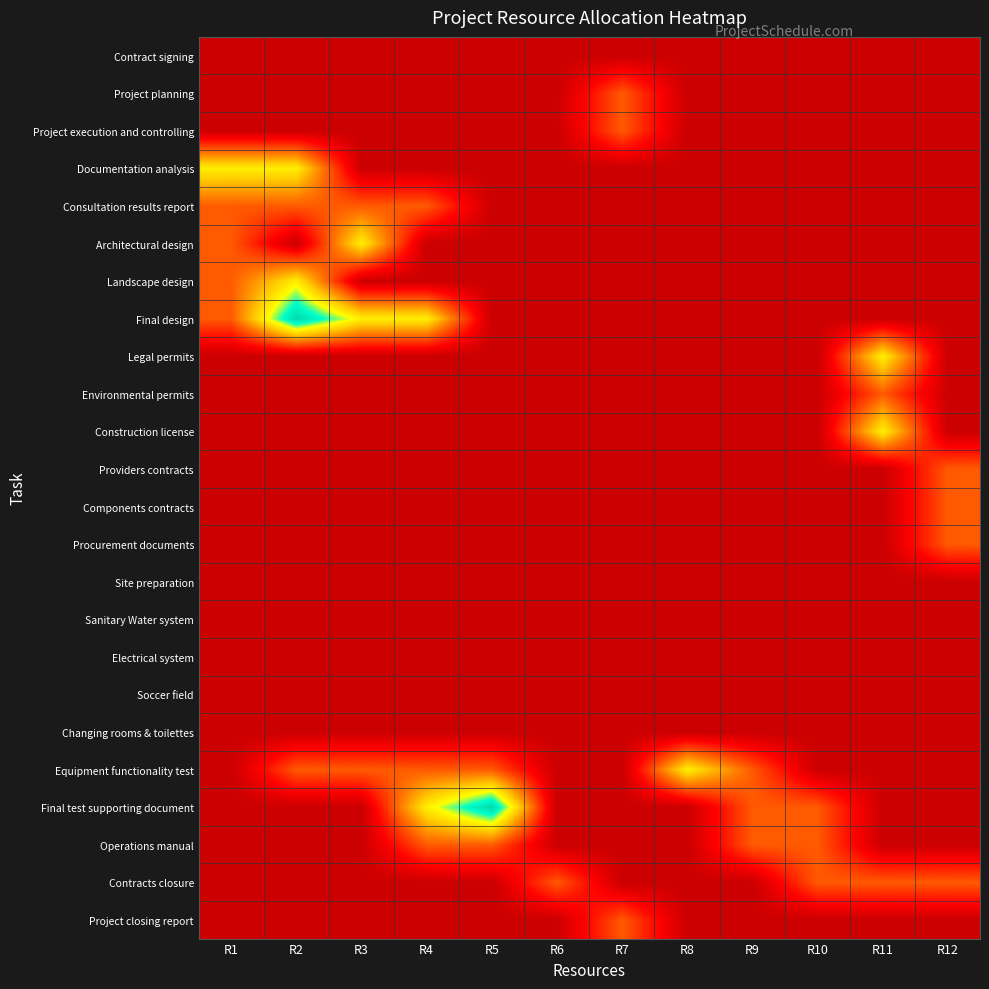

Which series has the widest spread of values?

Final design